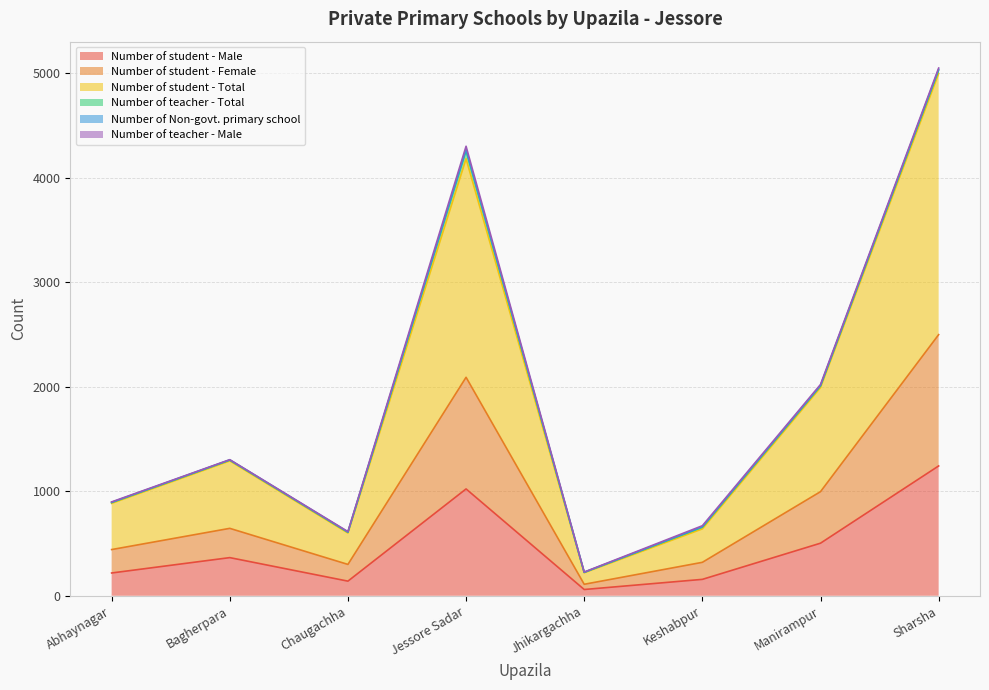

The Number of student - Male series shows 157 at Keshabpur. True or false?

True